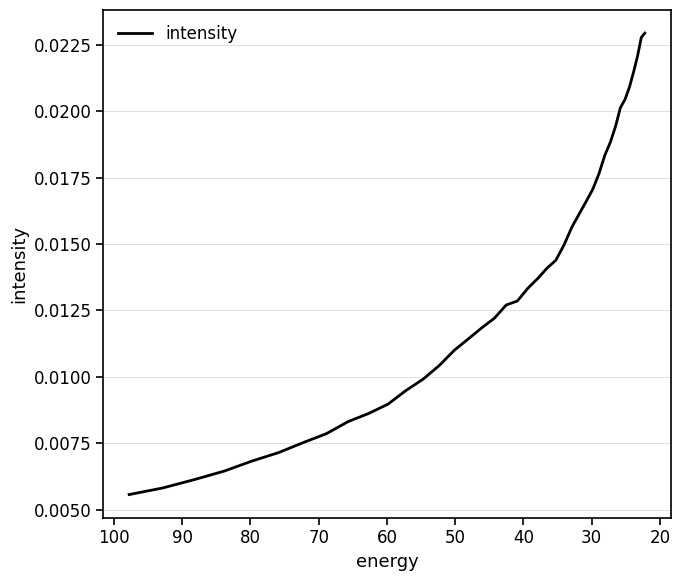

The chart shows a value of 0.0 at 14. True or false?

False